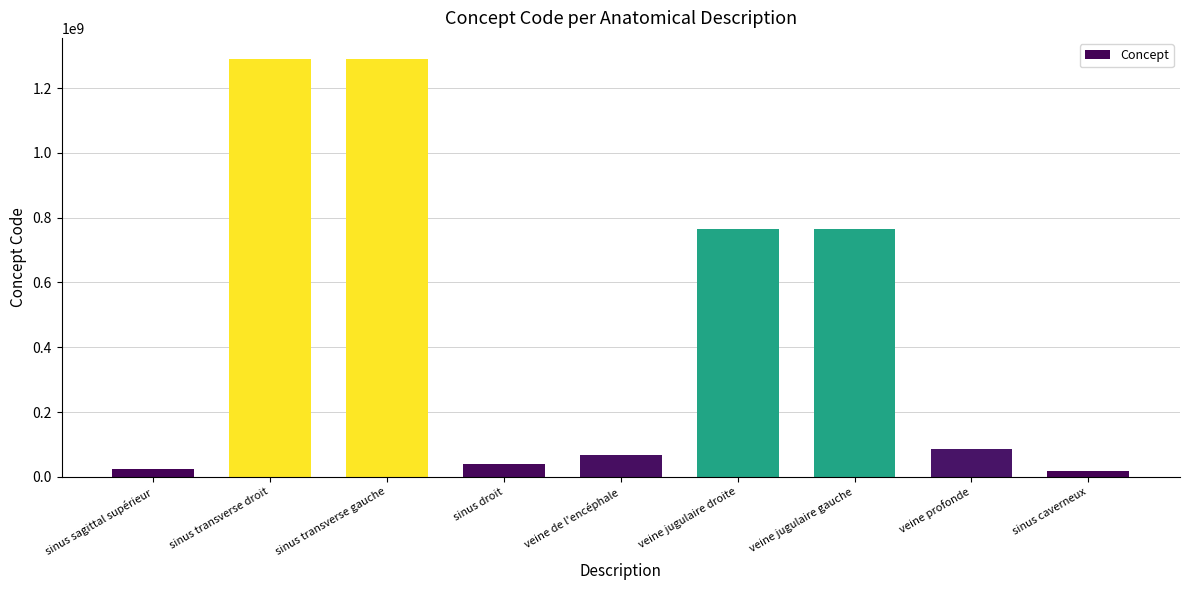

The value at sinus transverse droit is 843693389. True or false?

False